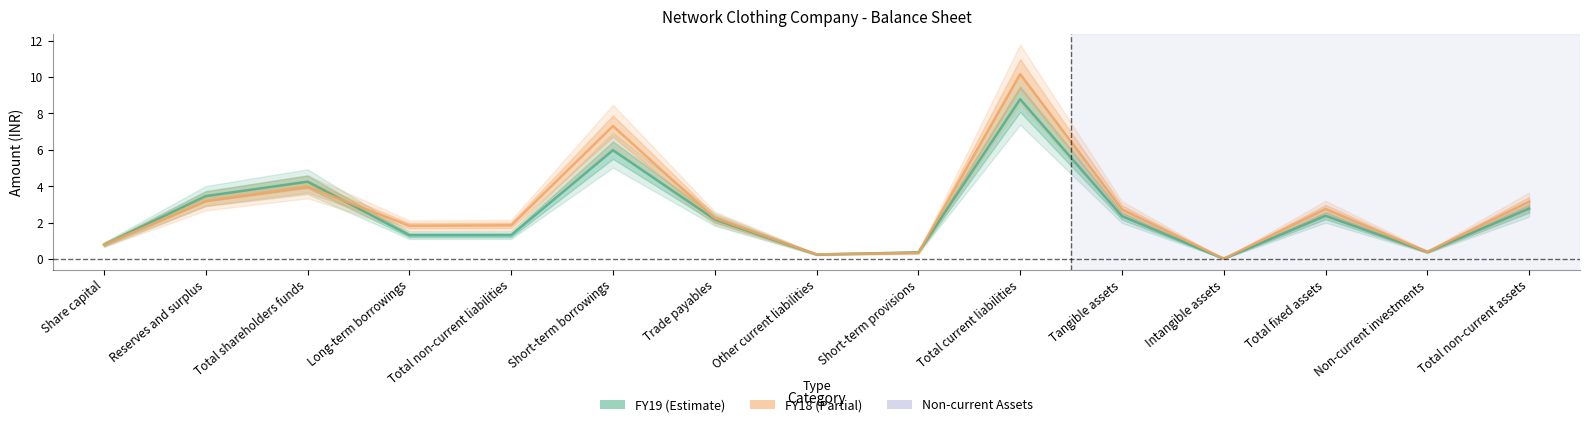

What is the sum of all FY19 values?

36.6